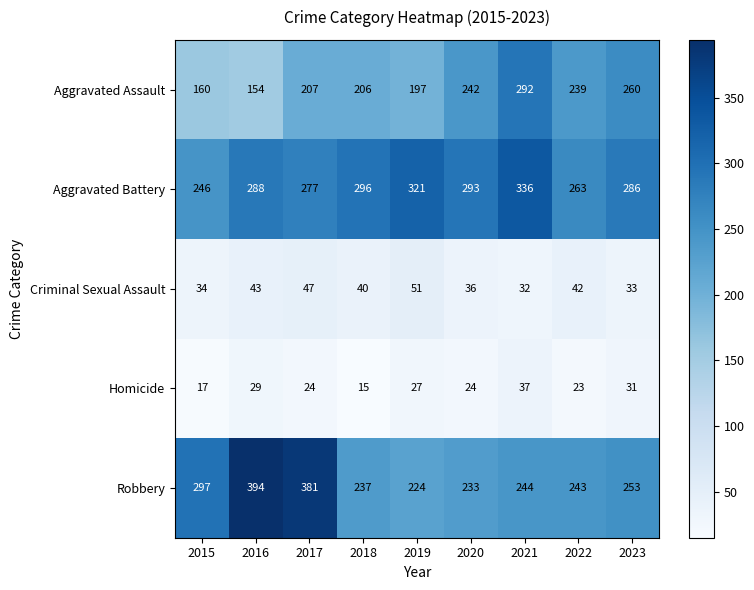

At which label is Aggravated Battery closest to 291?

2020